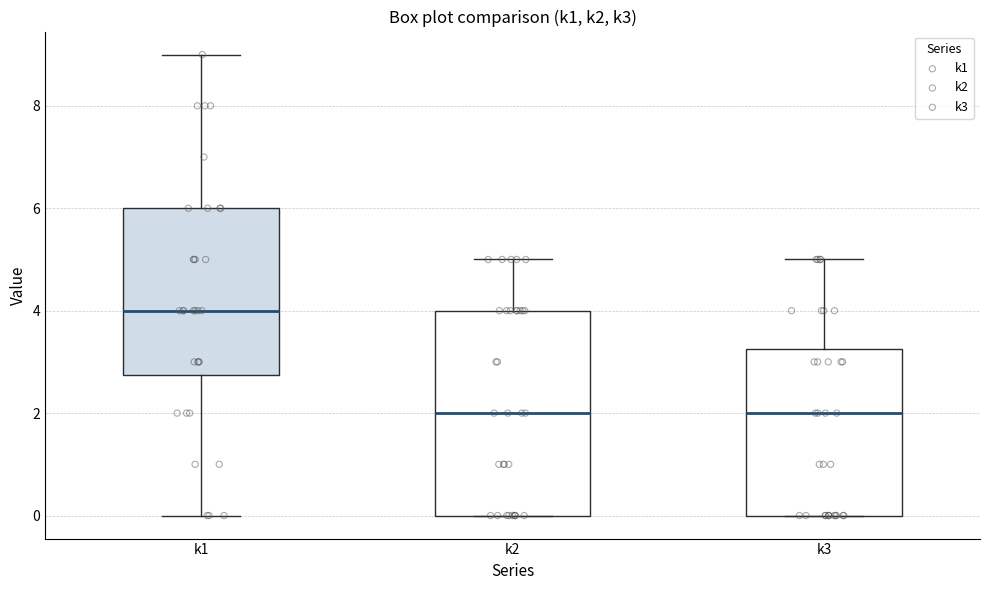

Where does the median line of the box for k2 sit on the y-axis? The values are not printed on the chart, so give them approximately, as read against the axis.

2.0